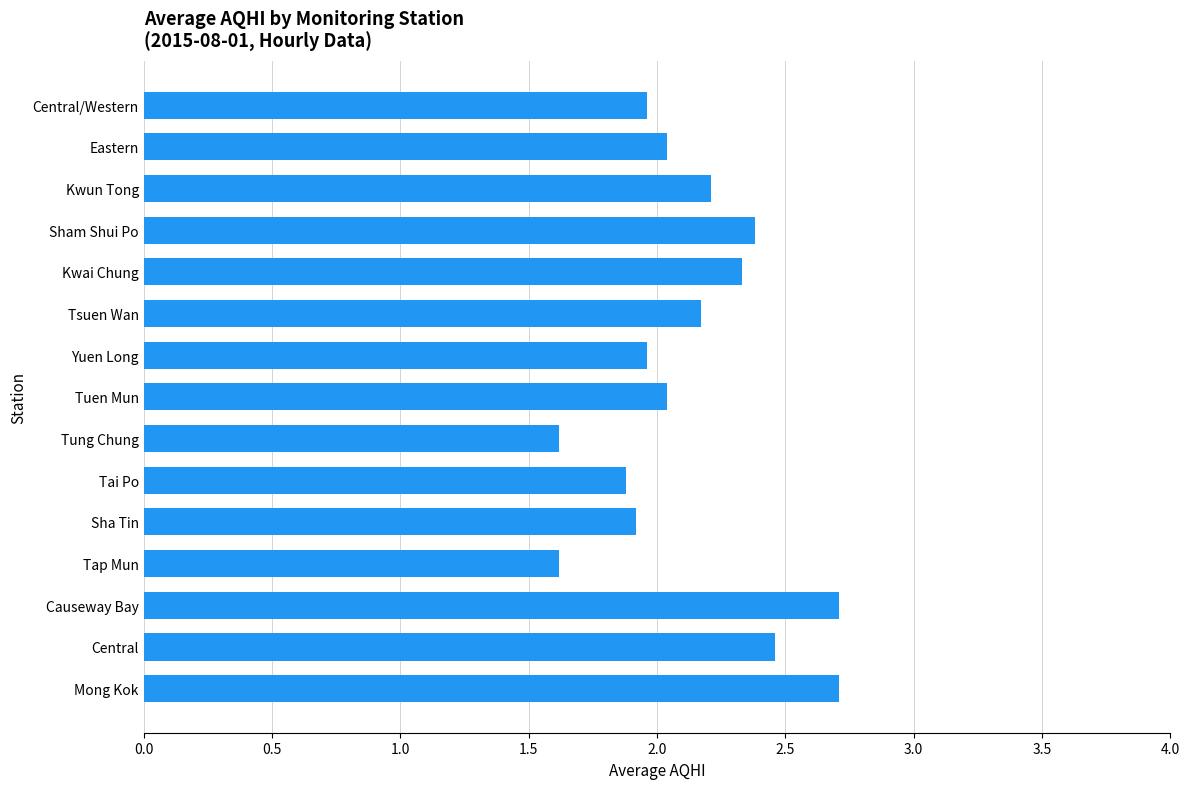

What is the sum of all values?

32.0